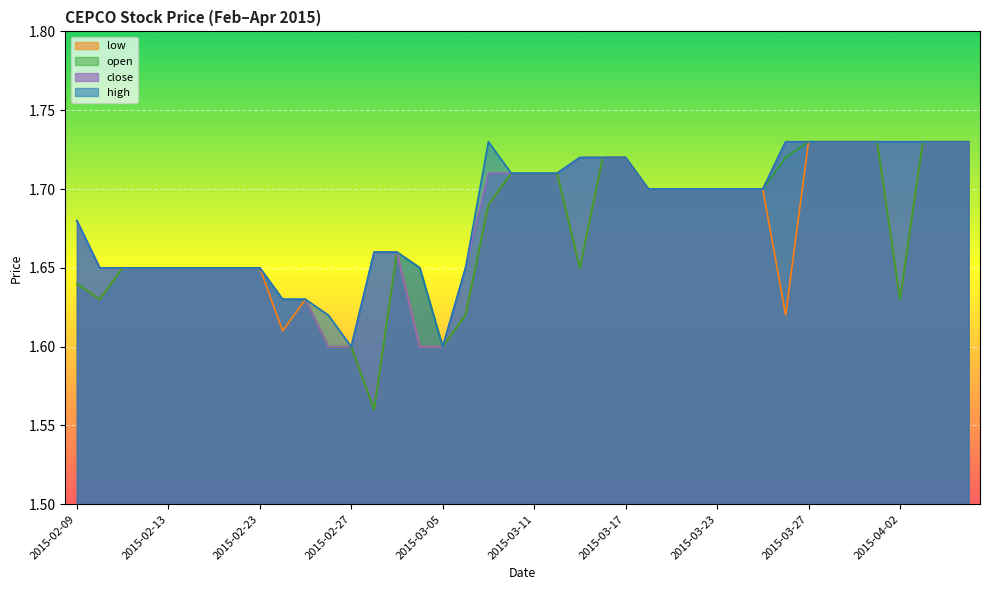

True or false: open and high cross at least once.

False